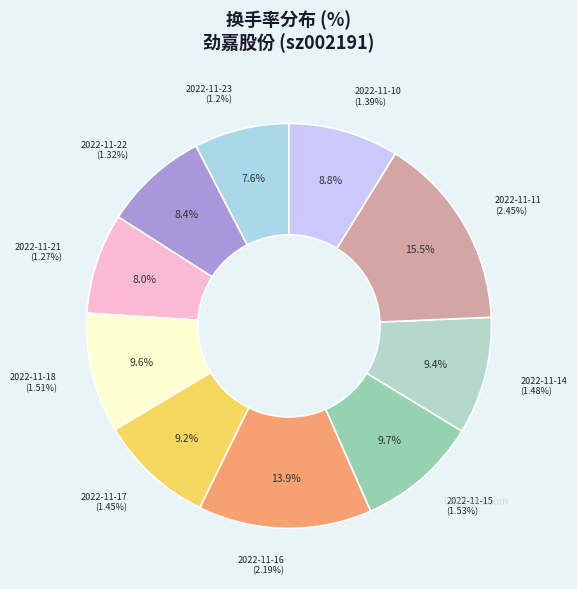

To the nearest percent, what percentage of the pie is 2022-11-23?

8%